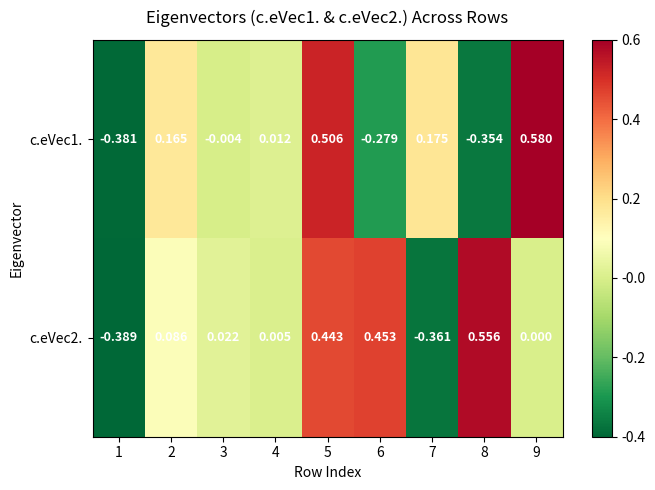

Rank the series by their average value, from highest to lowest.

c.eVec2., c.eVec1.